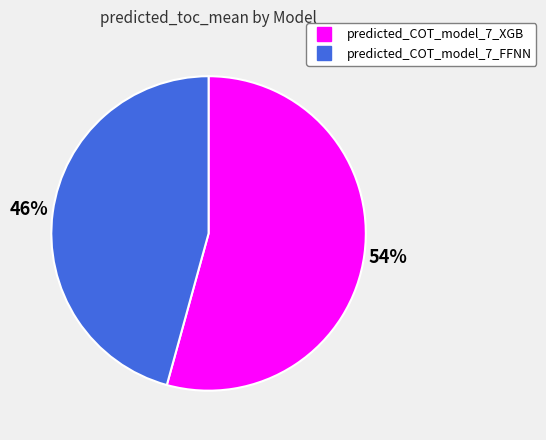

The predicted_COT_model_7_XGB slice represents 44% of the pie. True or false?

False